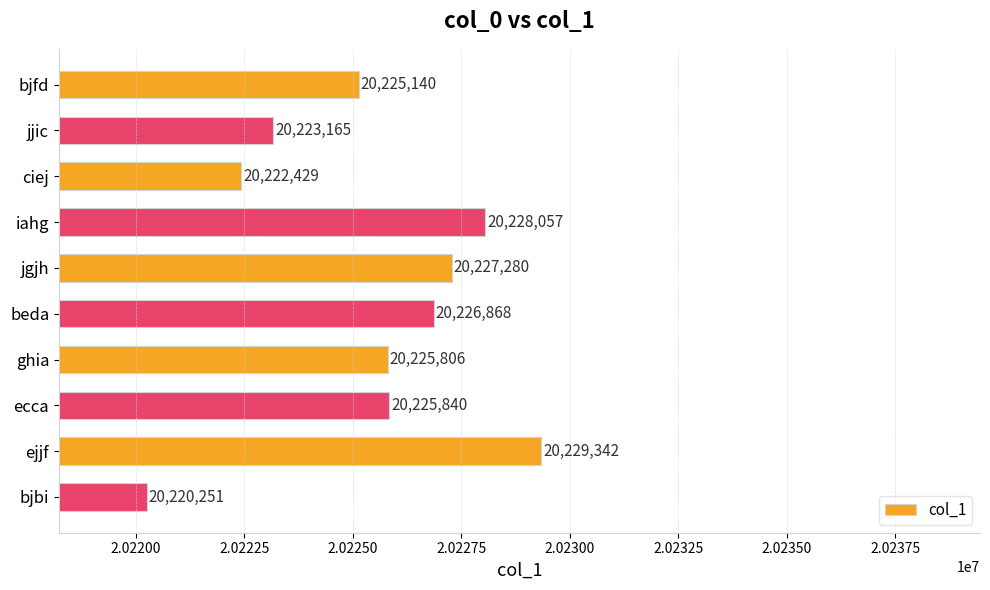

How many bars are there in total?

10